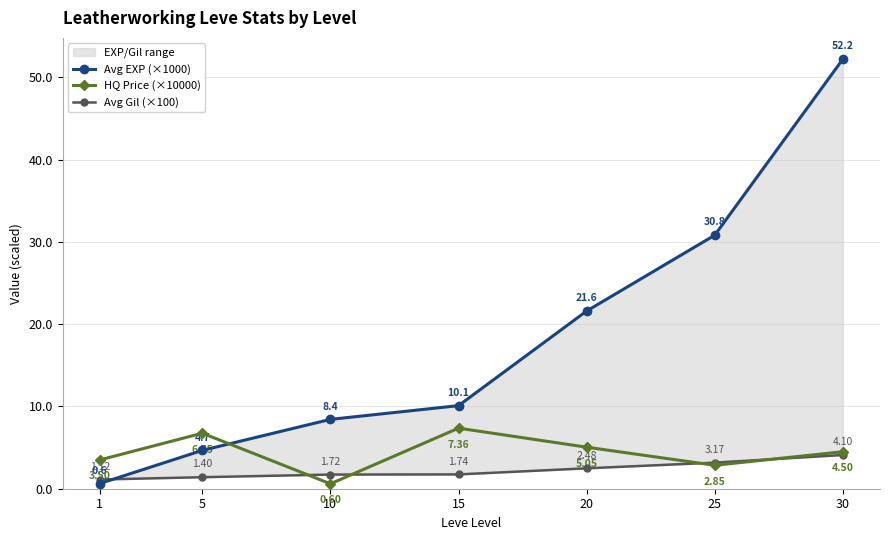

The value of Avg Gil (×100) at 1 is 0.3. True or false?

False